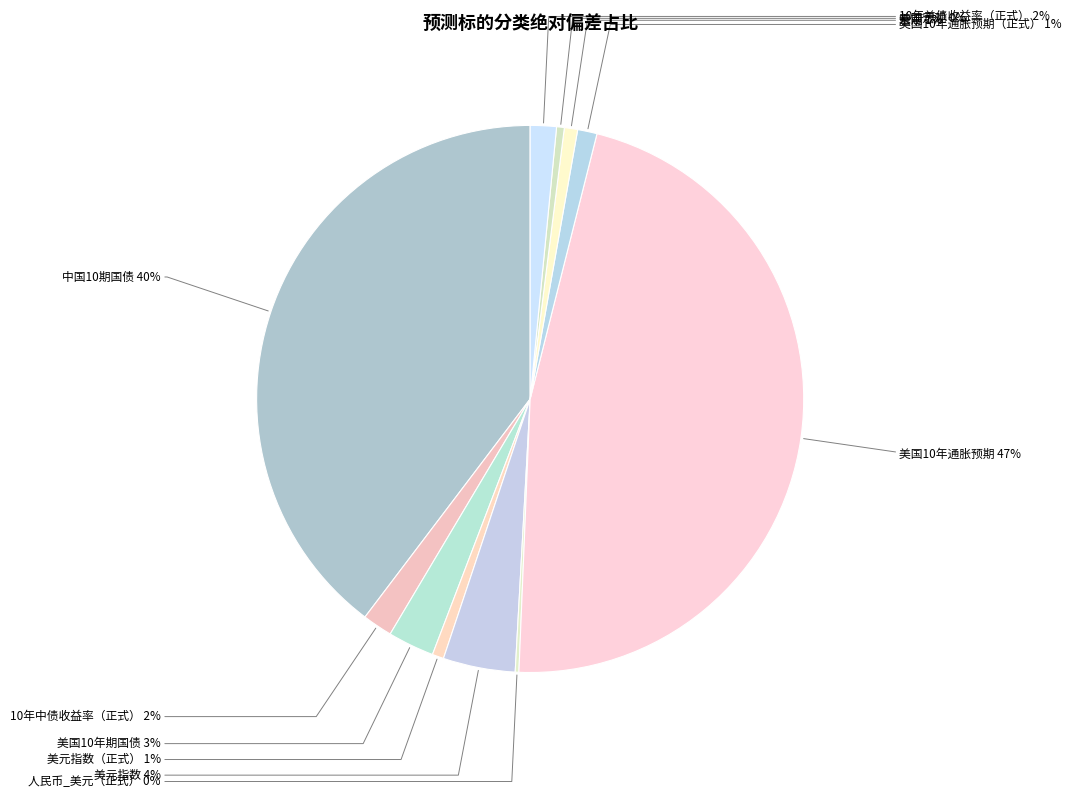

Rank the categories by value from highest to lowest.

美国10年通胀预期, 中国10期国债, 美元指数, 美国10年期国债, 10年中债收益率（正式）, 10年美债收益率（正式）, 美国10年通胀预期（正式）, 宏观, 美元指数（正式）, 美国宏观, 人民币_美元（正式）